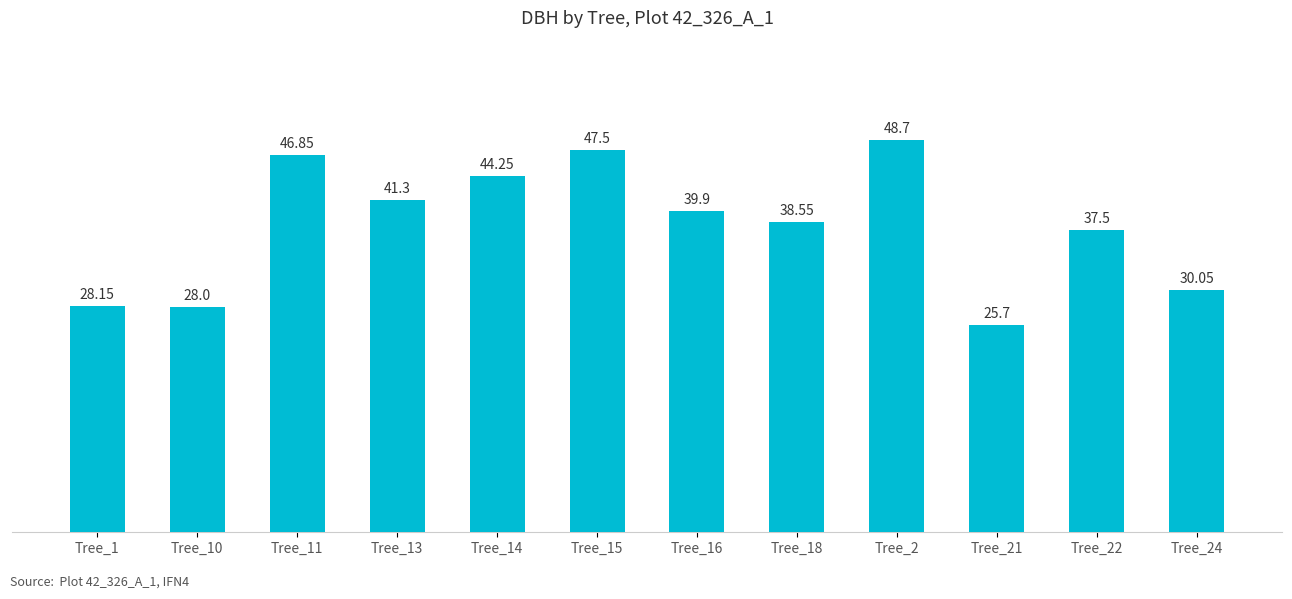

True or false: the data shows 48.1 at Tree_1.

False